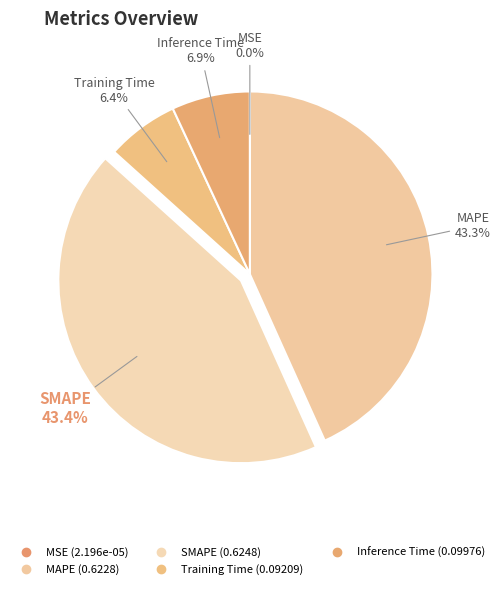

To the nearest percent, what percentage of the pie is MAPE?

43%